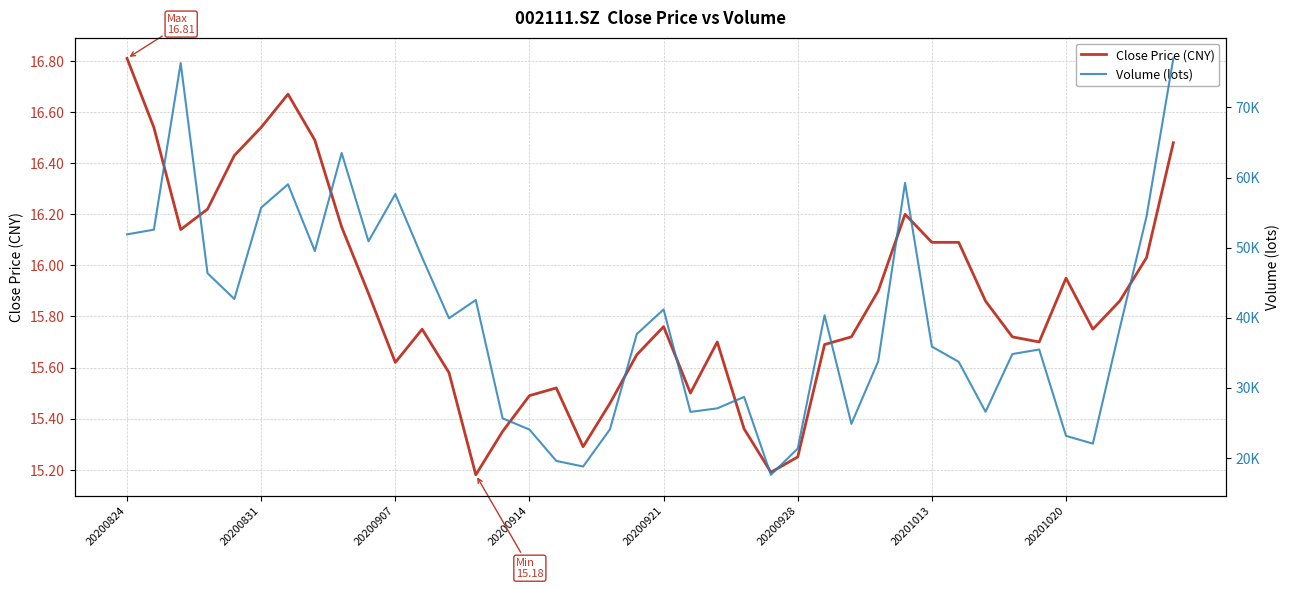

What is the highest value of the Close Price (CNY) series?

16.8